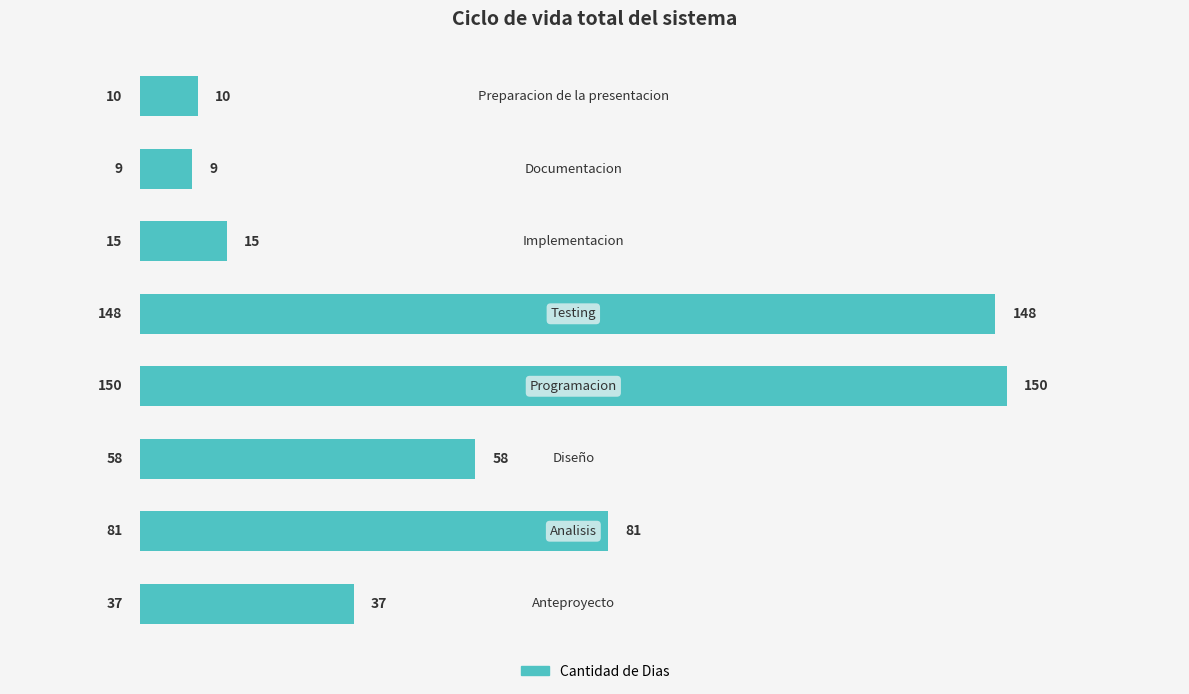

What is the maximum value shown in the chart?

150